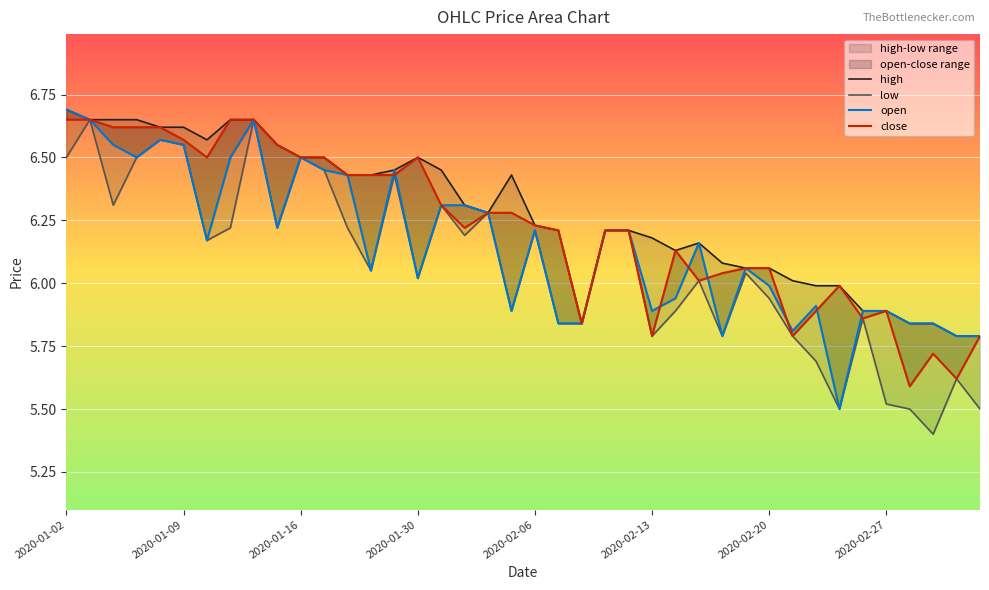

List the series in order of their peak value, lowest first.

low, close, high, open